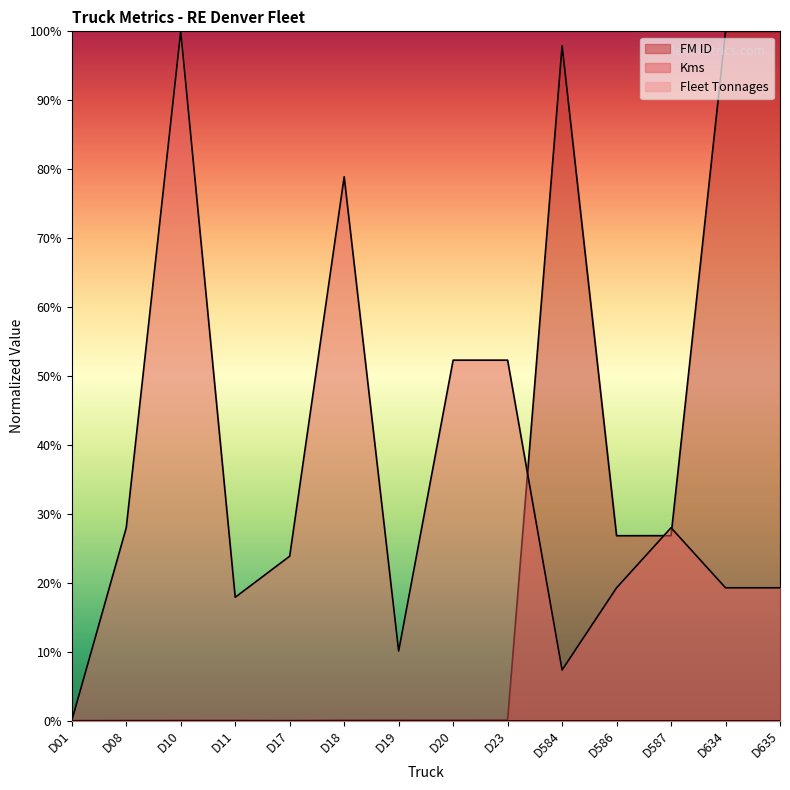

Between which two adjacent categories do Kms and FM ID first intersect?

D23 and D584